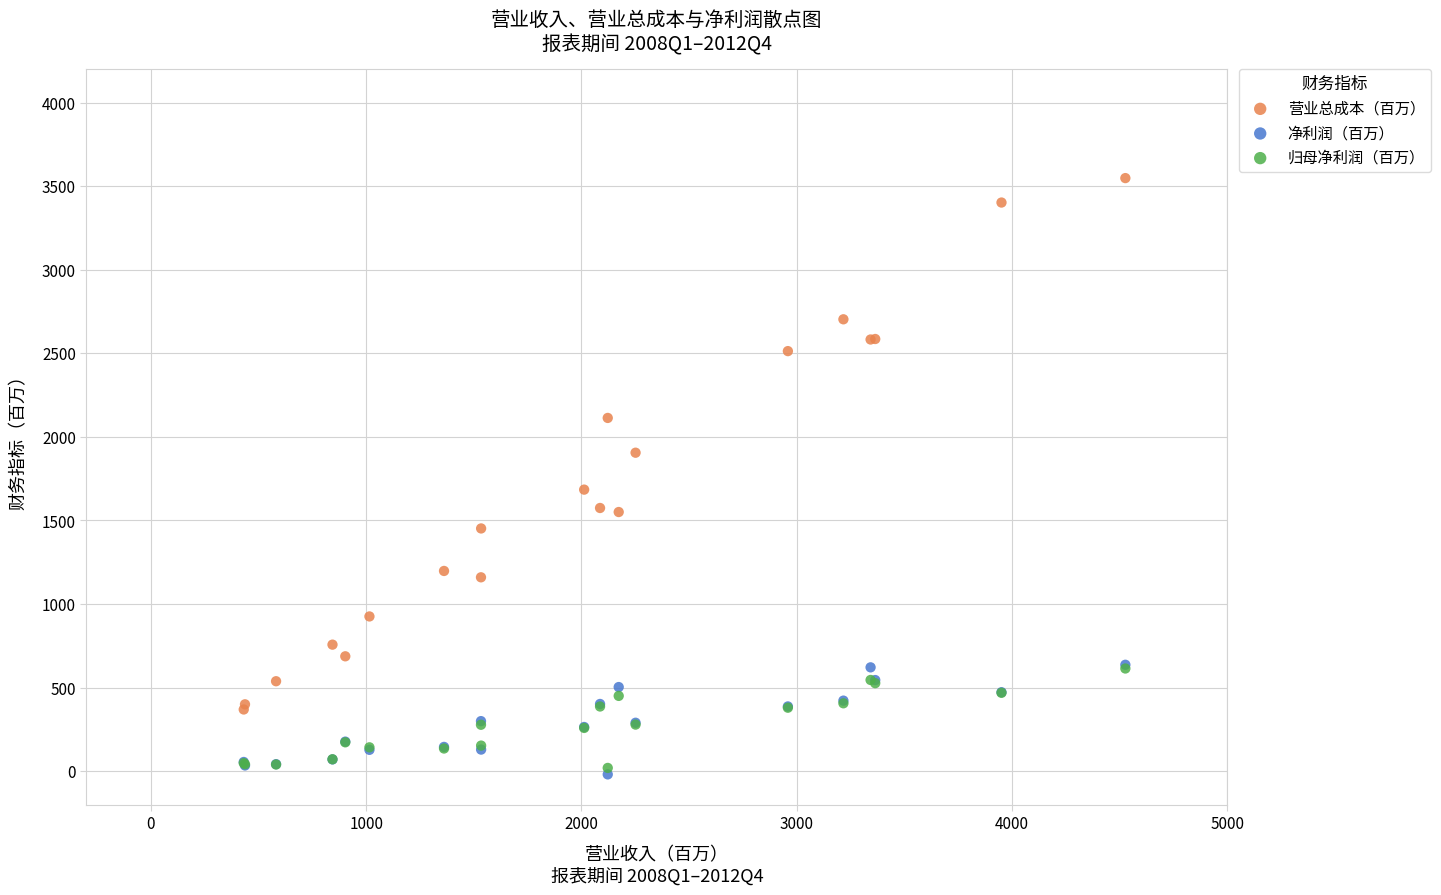

What are all the series names shown in the legend?

营业总成本（百万）, 净利润（百万）, 归母净利润（百万）